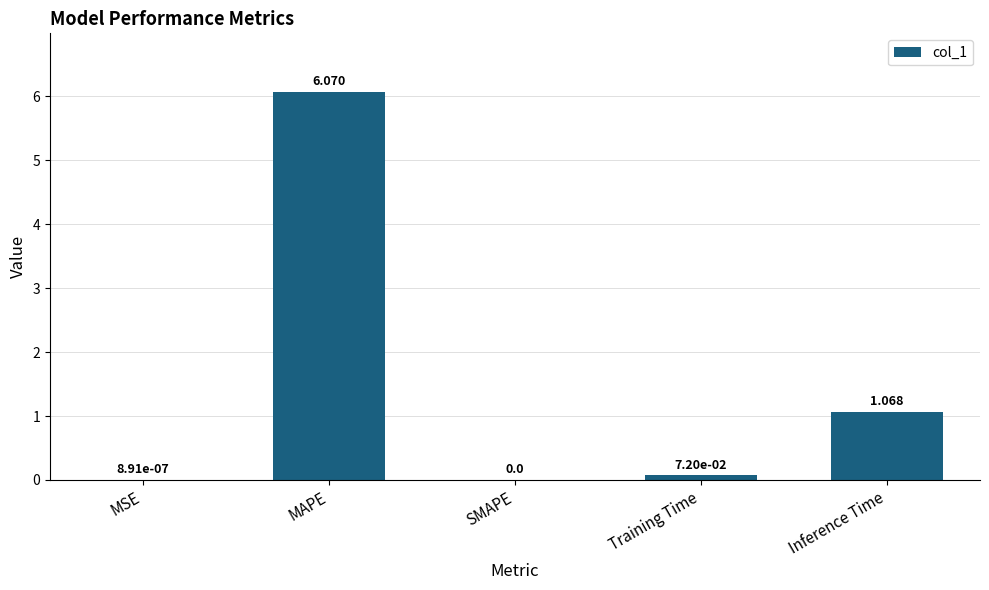

How many values are above zero?

4